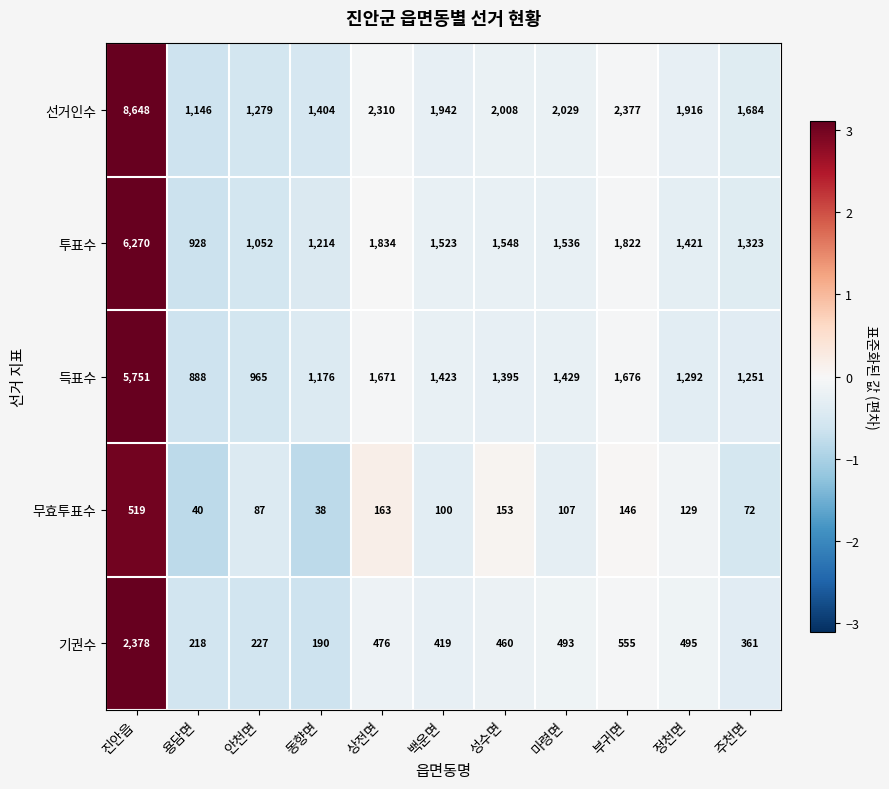

What is the total value across all series at 용담면?

3220